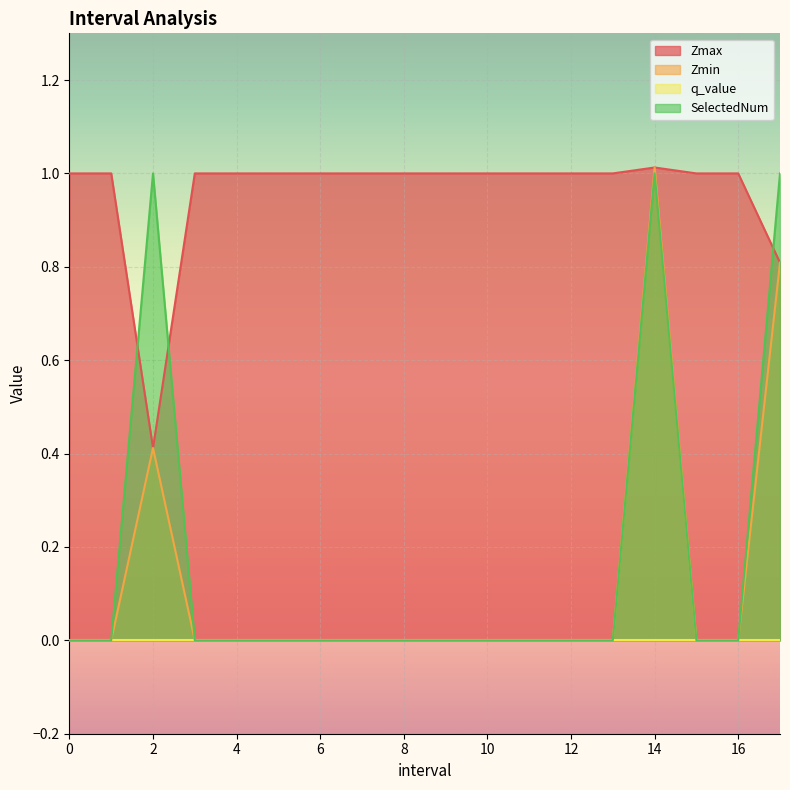

What position from the left is 15?

16